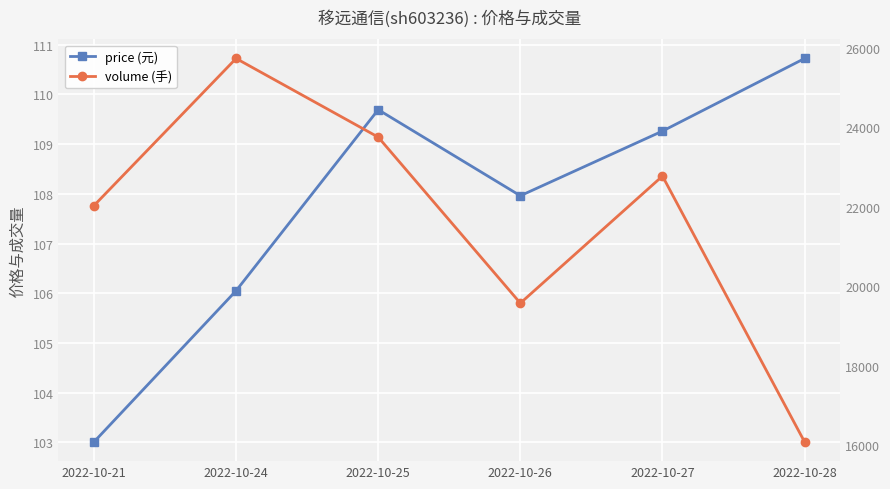

What is the total value across all series at 2022-10-25?

23864.7